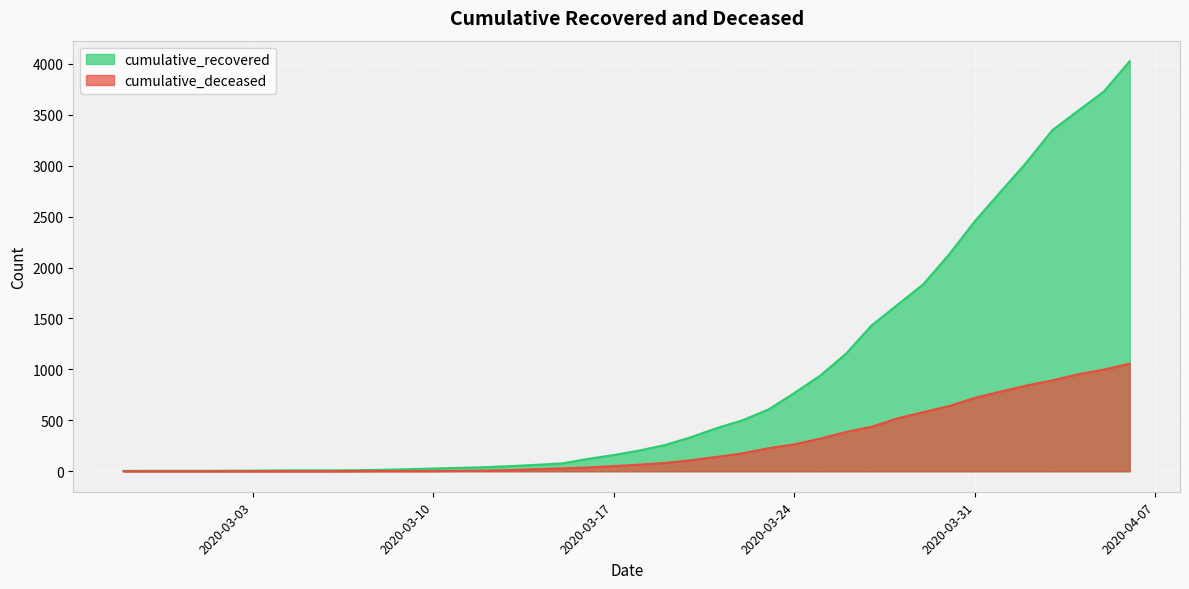

What are all the series names shown in the legend?

cumulative_recovered, cumulative_deceased